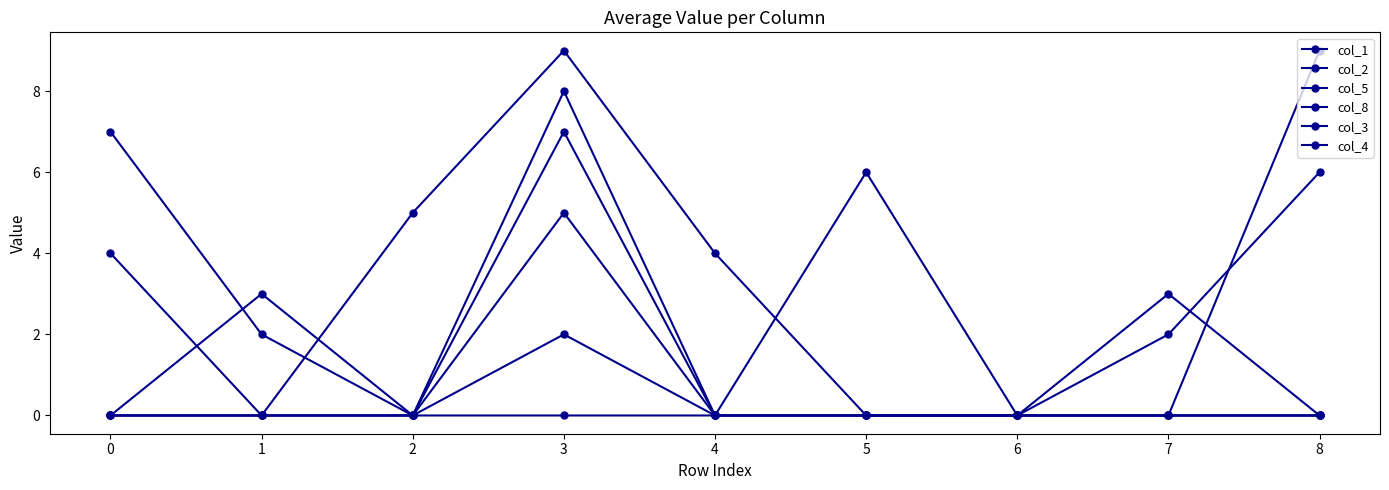

Where is the first local maximum for col_4?

3